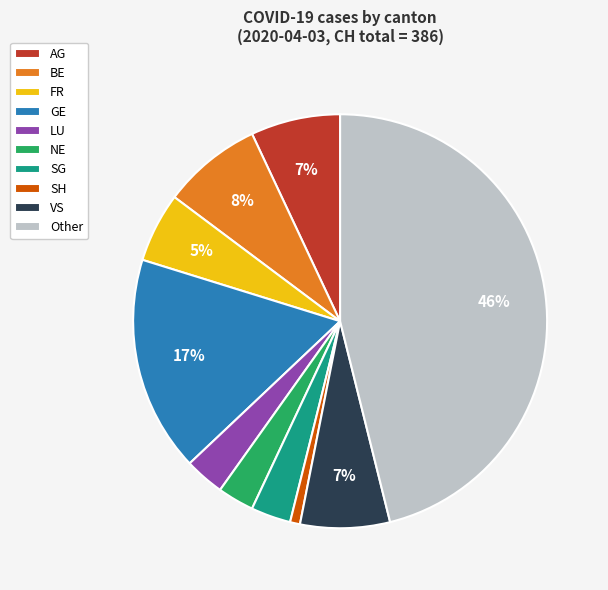

Which category has the smallest portion of the pie?

SH